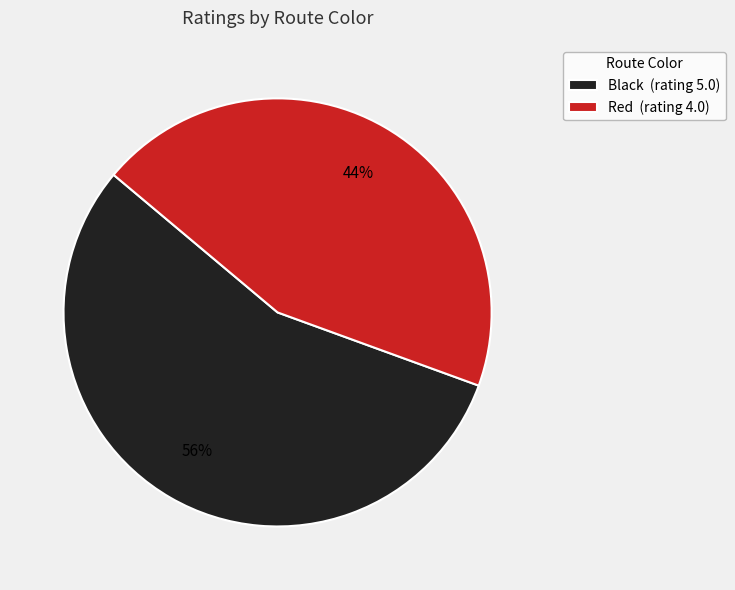

To the nearest percent, what percentage of the pie is Red?

44%